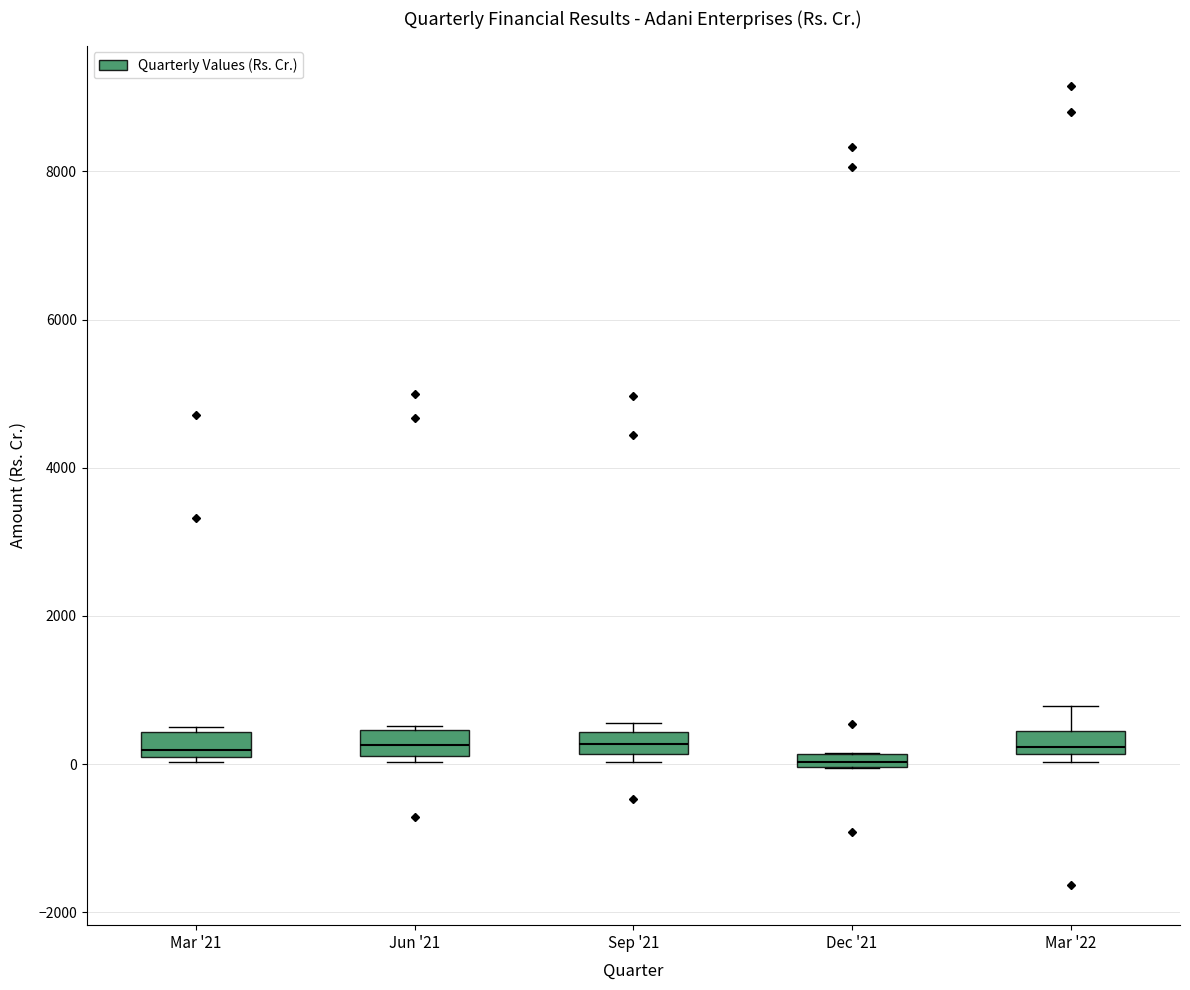

Where is the upper edge of the box for Sep '21 on the y-axis? The values are not printed on the chart, so give them approximately, as read against the axis.

400